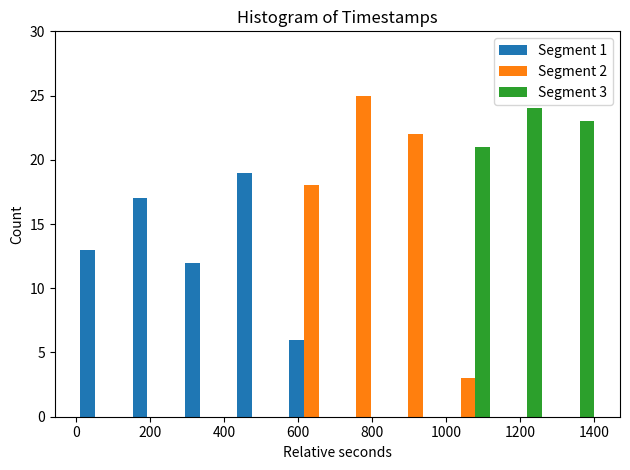

In the Segment 2 series, which range on the x-axis has the tallest bar?

700 to 840